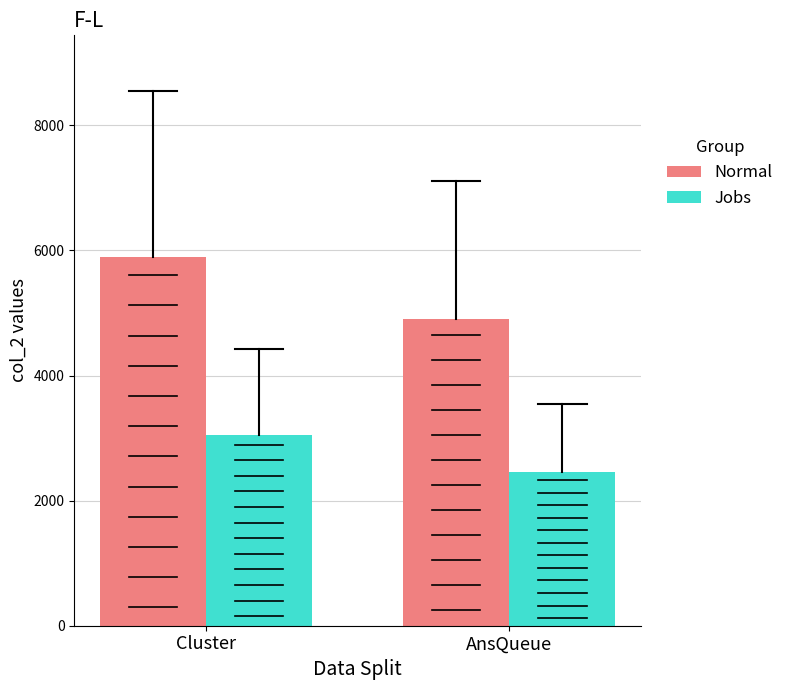

Which series has the largest range (max minus min)?

Normal